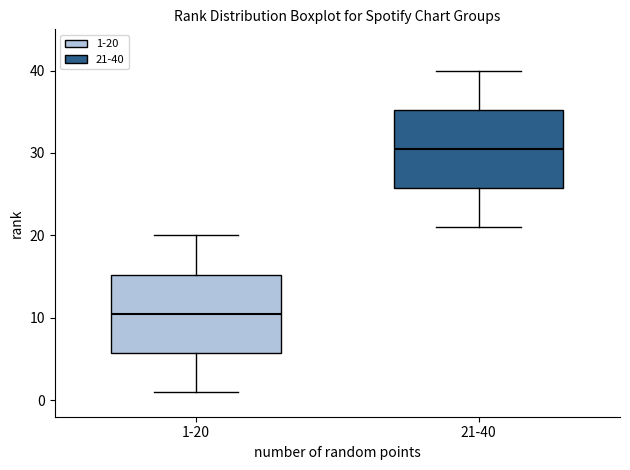

Reading left to right, read every box against the y-axis: the position of its median line, the range the box covers, and the ends of its whiskers. The values are not printed on the chart, so give them approximately, as read against the axis.

1-20: median 11, box 6 to 15, whiskers 1 to 20
21-40: median 31, box 26 to 35, whiskers 21 to 40